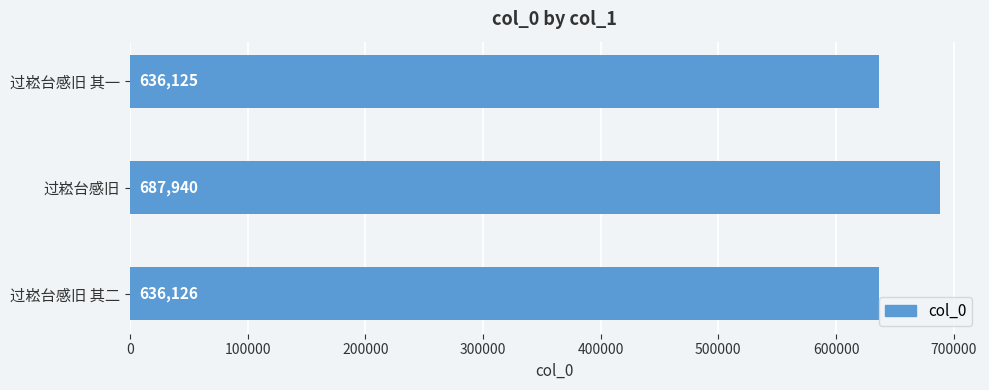

What is the value of the 3rd bar from the top?

636126